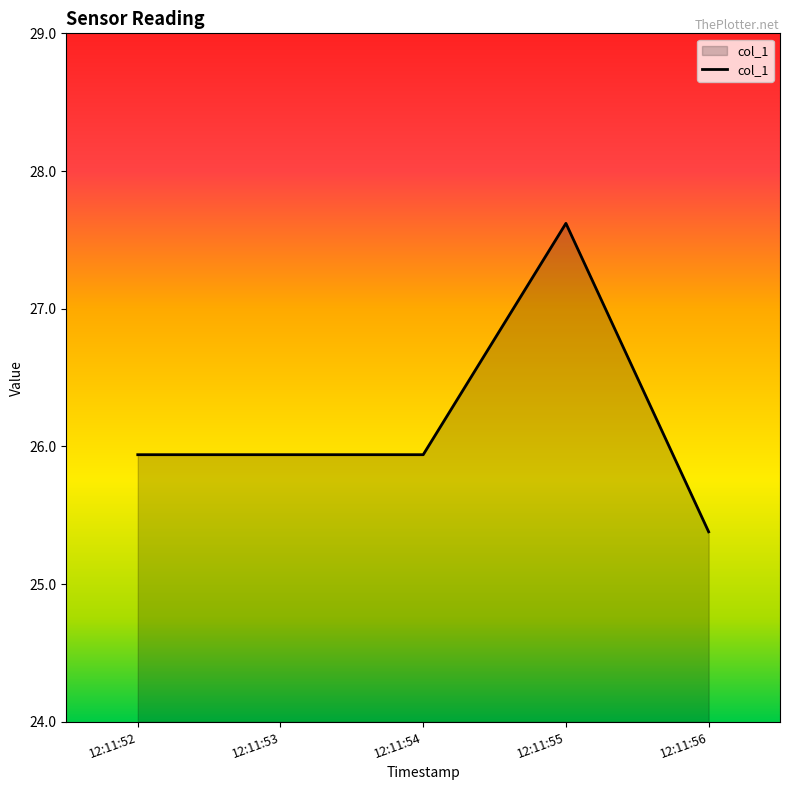

True or false: the data shows 25.9 at 12:11:53.

True